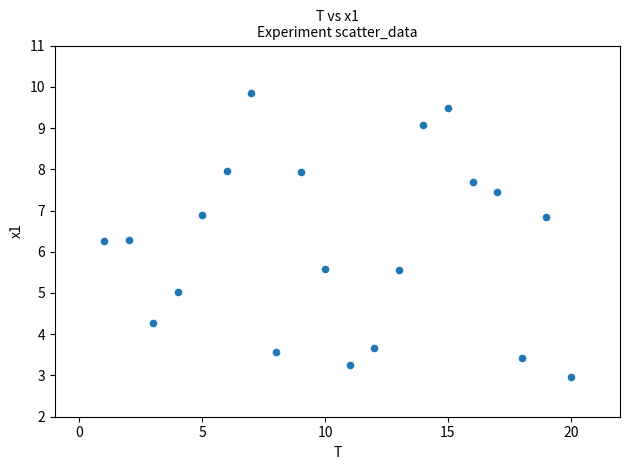

What is the range of Y values (max minus min)?

6.9